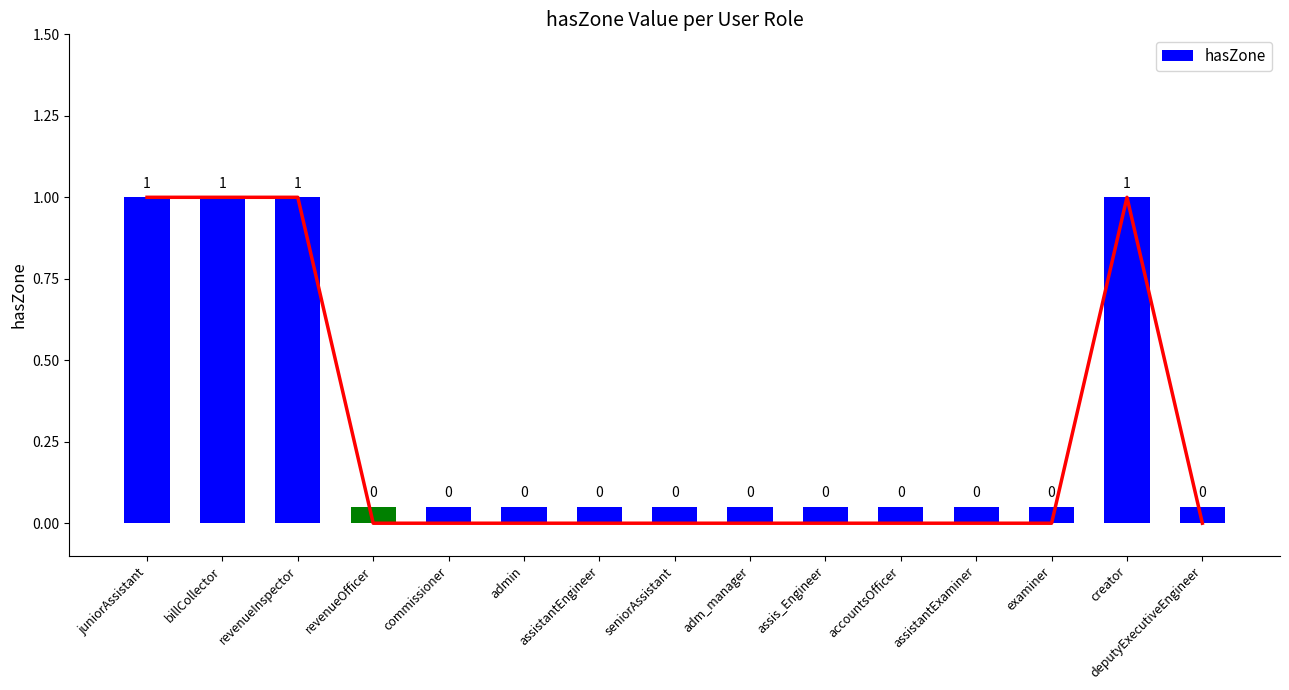

How many data points does each series have?

15